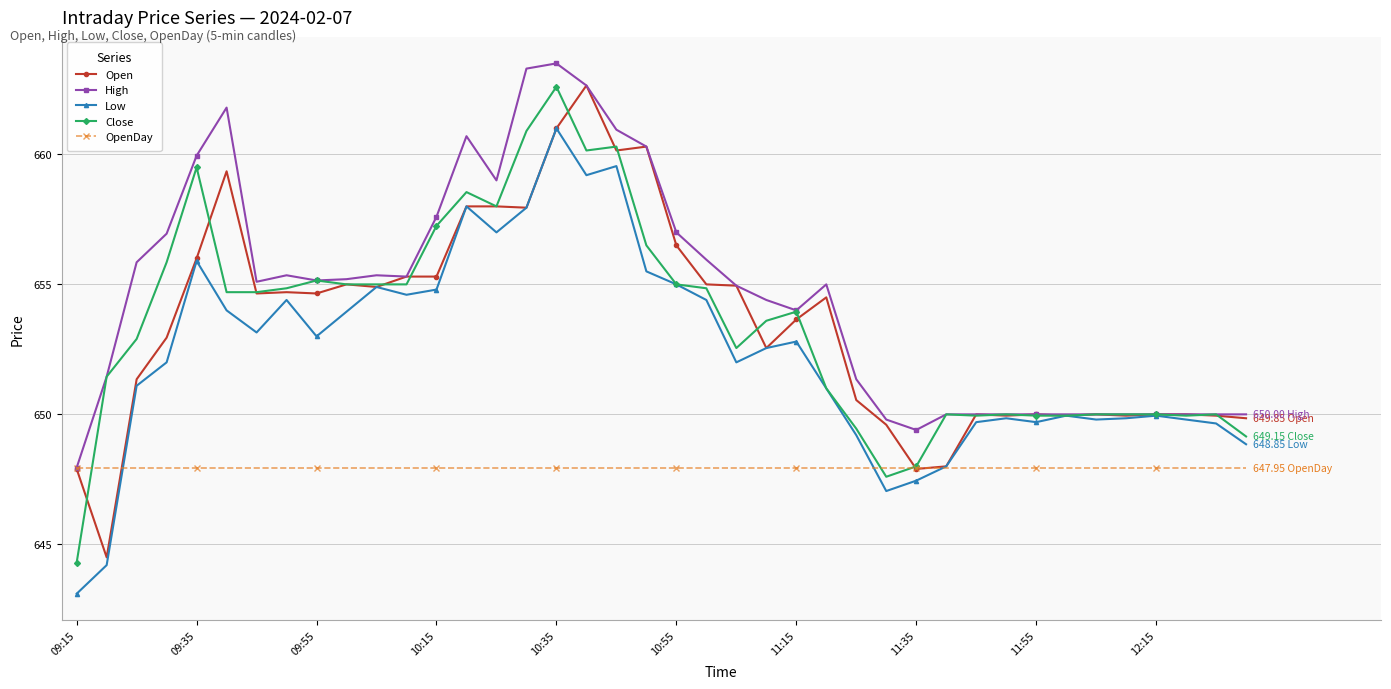

True or false: Close has more than 2 interior local peaks.

True